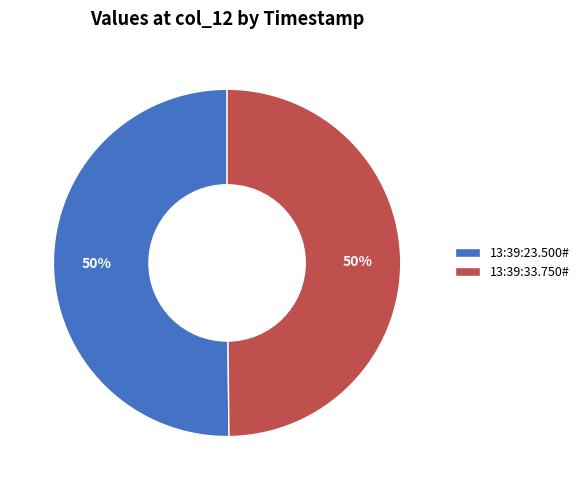

How many slices are in this pie chart?

2